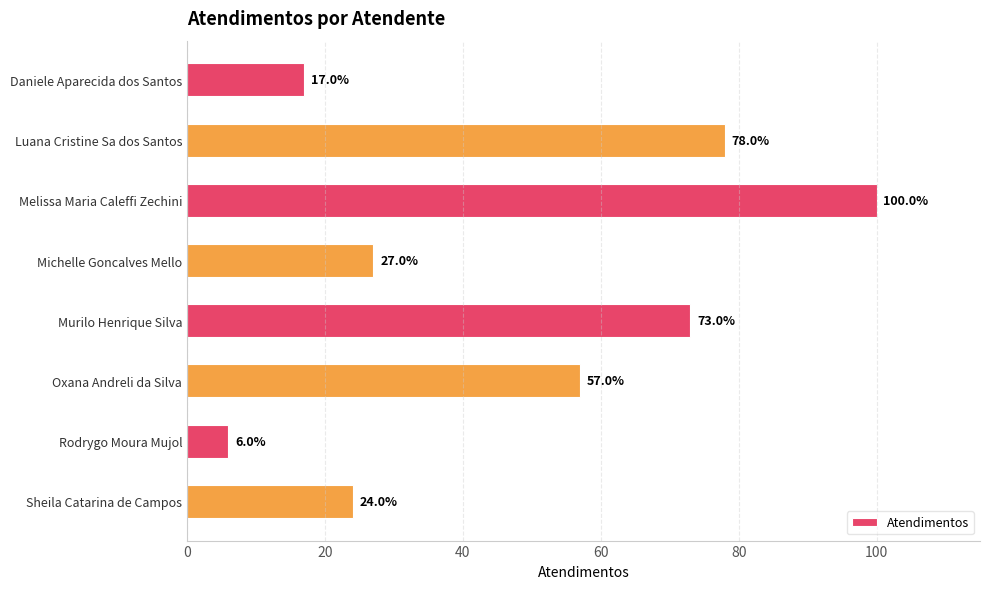

Are the bars grouped side by side (vs. stacked)?

No